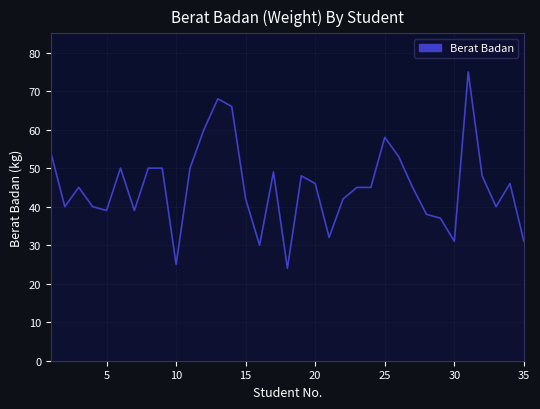

What is the difference between the maximum and minimum values?

51